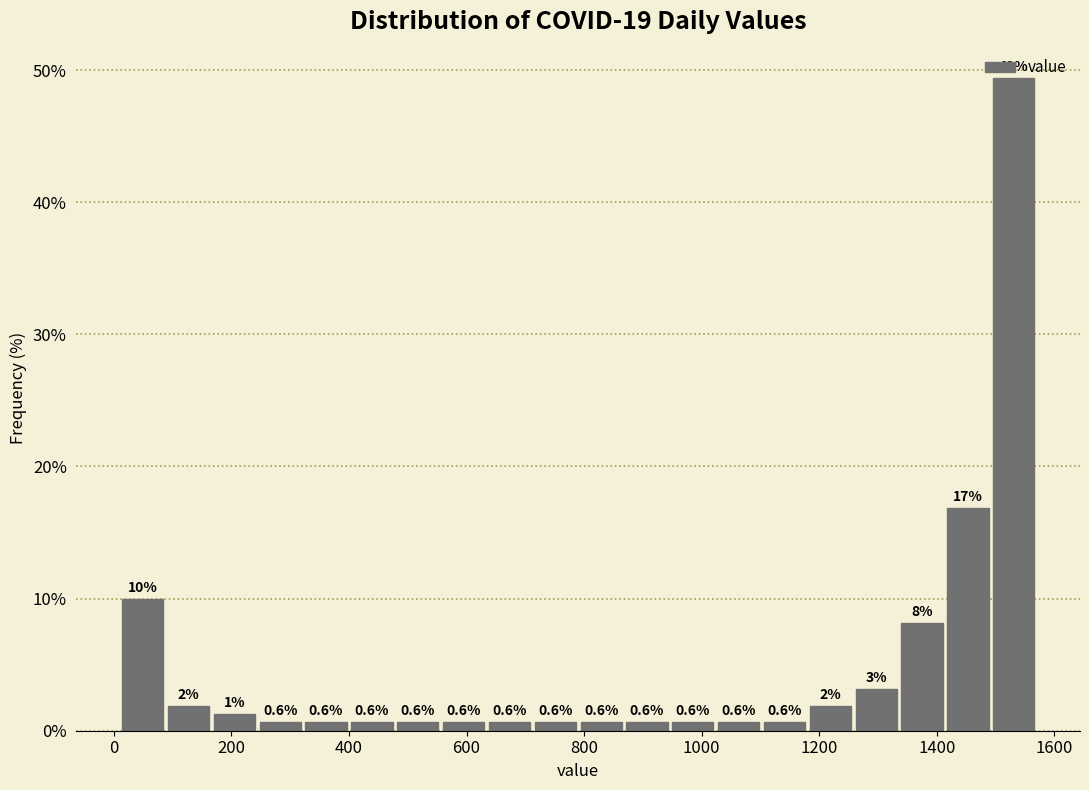

Read against the x-axis, roughly where is the centre of the tallest bar?

1540